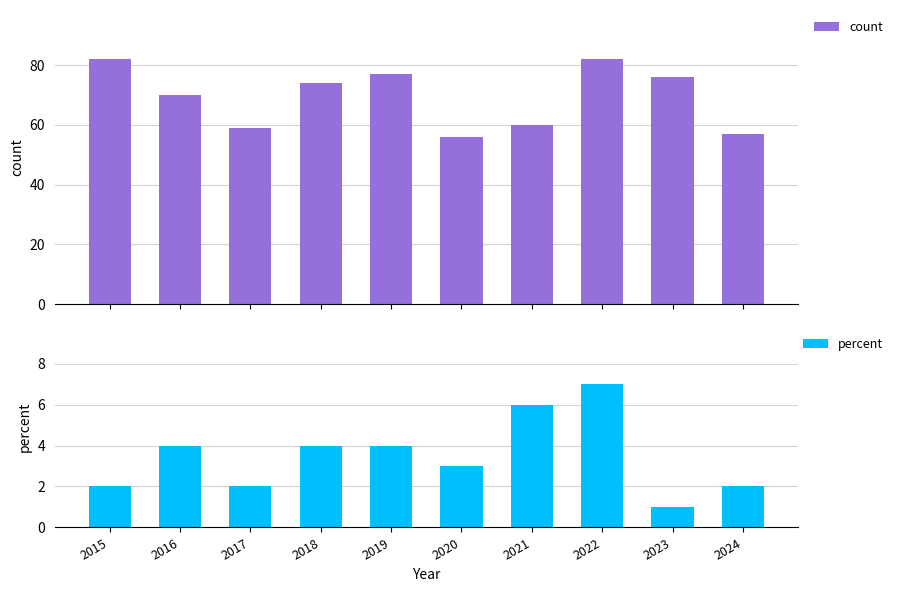

Between 2021 and 2015, which is larger?

2015